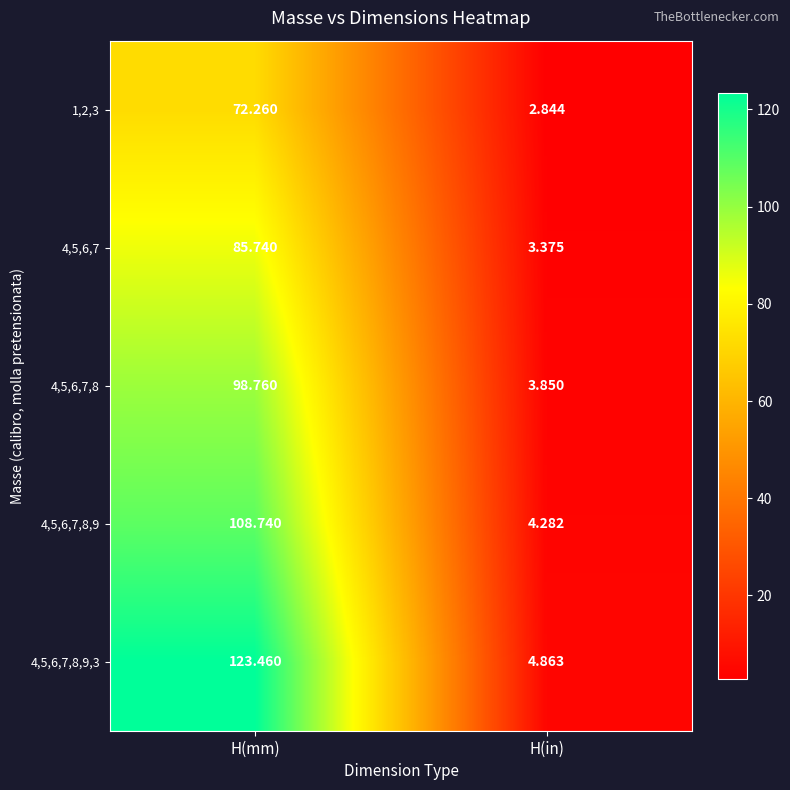

At which label does 4,5,6,7,8 reach its minimum?

H(in)